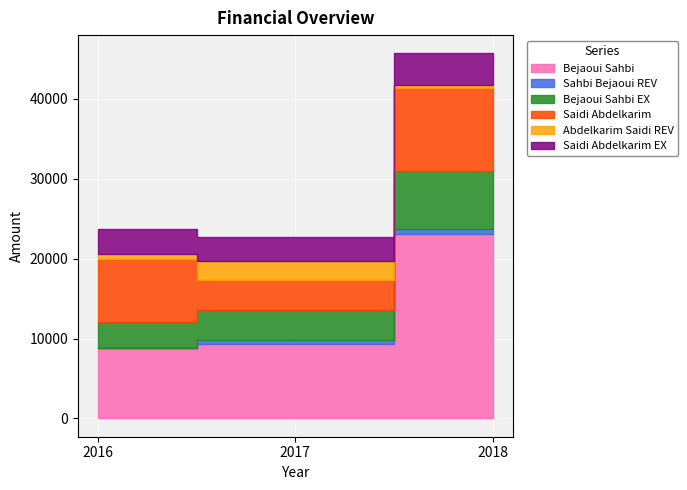

Which category has the lowest value across all series?

2016